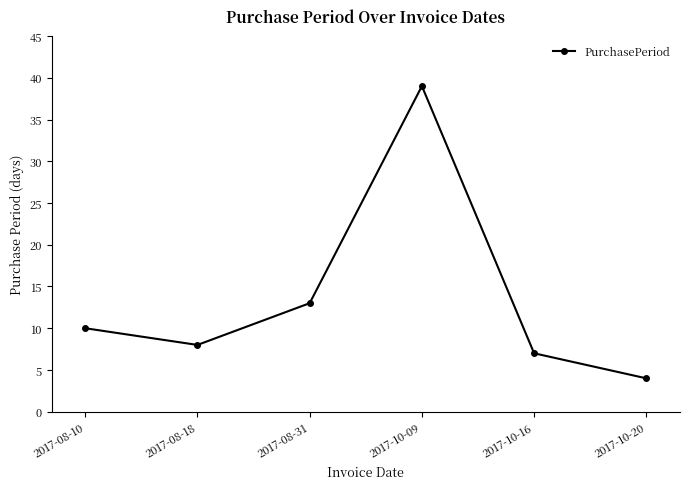

Is it true that the value at 2017-08-31 is 20?

False